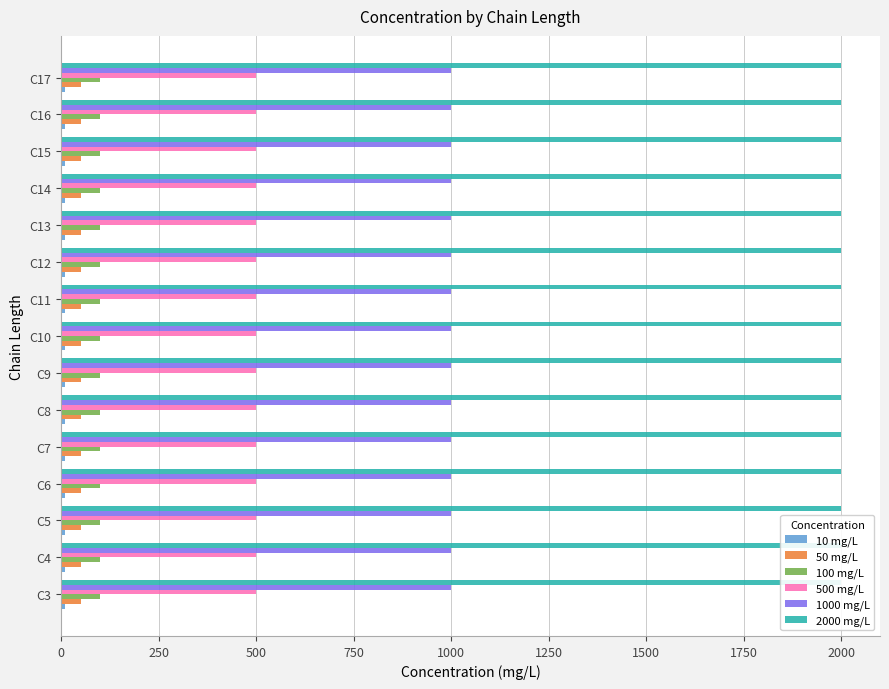

What is the sum of all 2000 mg/L values?

30000